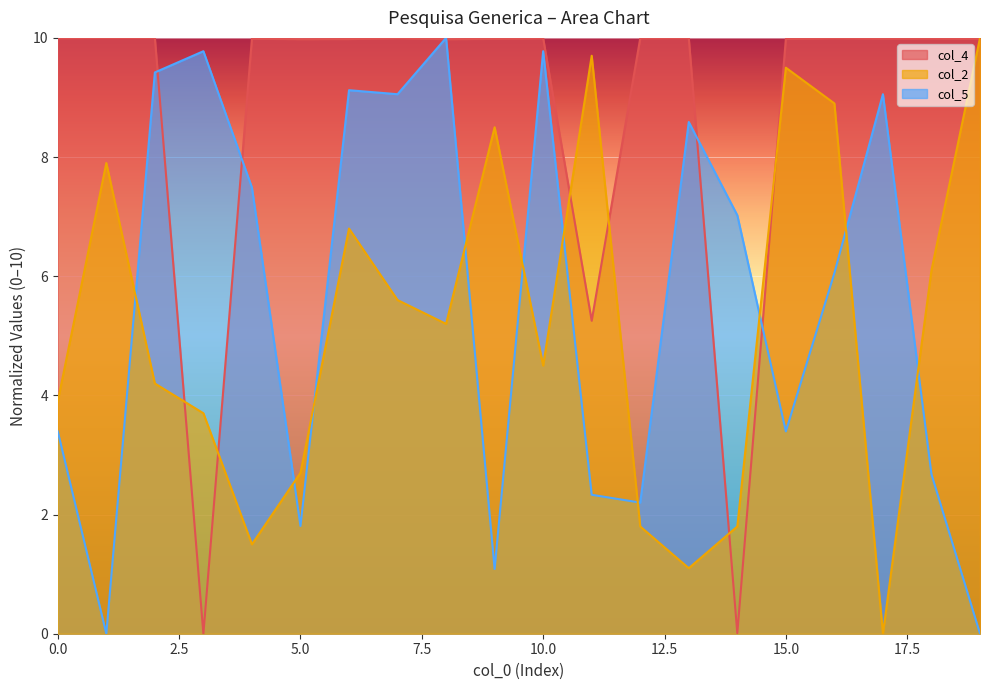

Which series has the largest total across all categories?

col_4